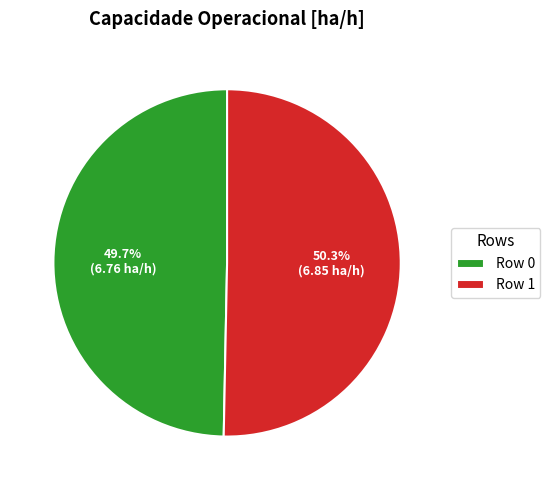

Do Row 1 and Row 0 together represent more than half of the pie?

Yes